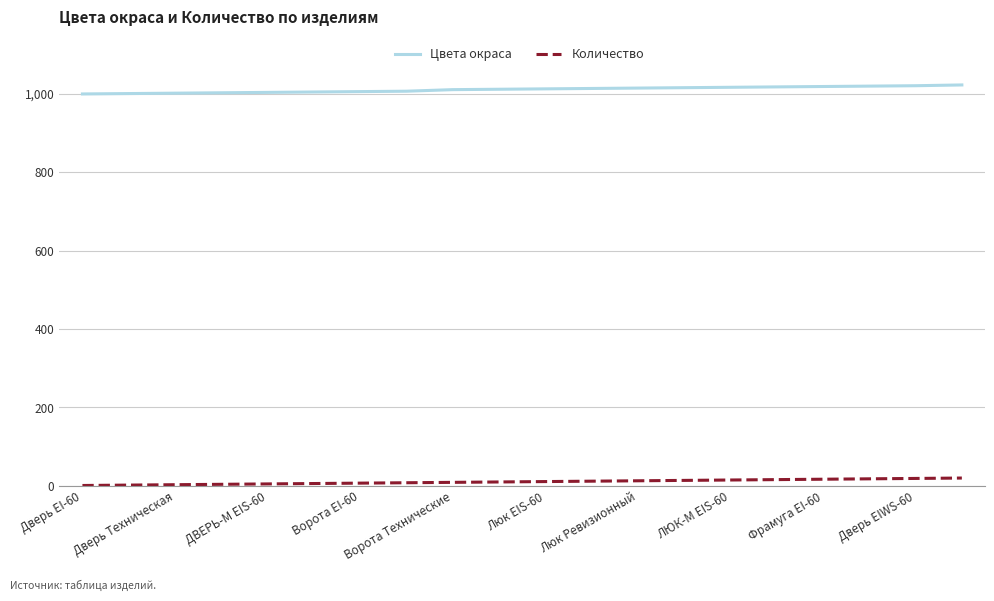

True or false: Количество and Цвета окраса intersect in this chart.

False